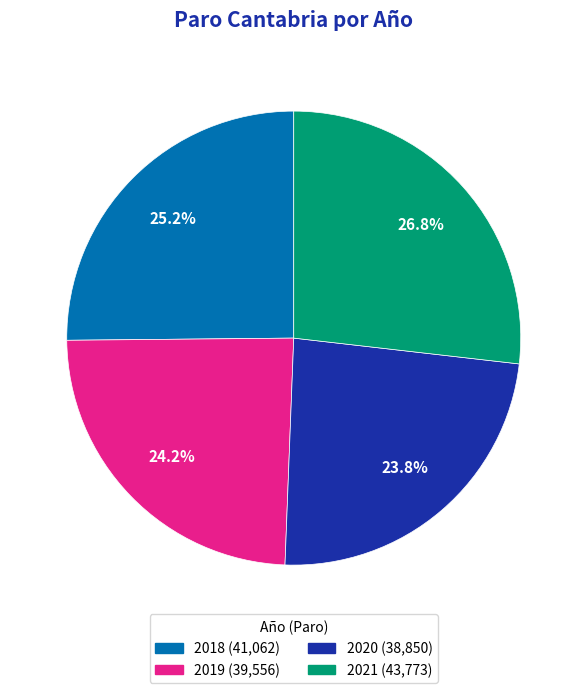

What is the ratio of the value at 2019 to the value at 2021?

0.9